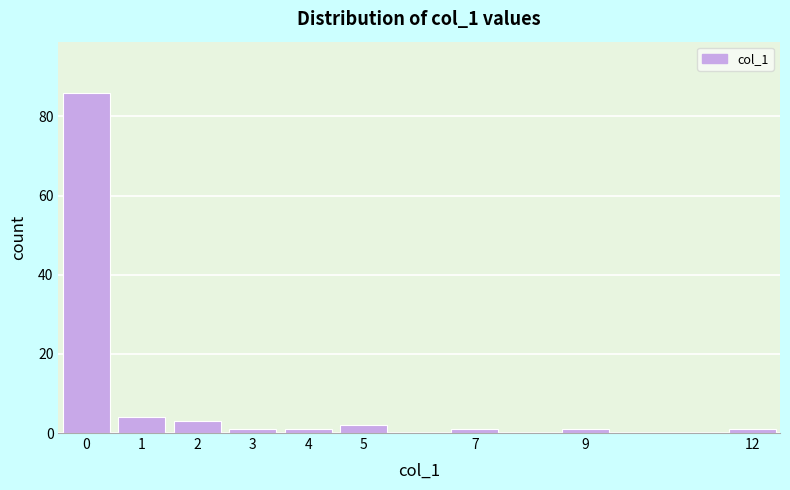

Reading left to right, transcribe this chart: for each bar, give the range it covers on the x-axis and its height. The values are not printed on the chart, so give them approximately, as read against the axis.

-0.5 to 0.5: 86
0.5 to 1.5: 4
1.5 to 2.5: 4
2.5 to 3.5: under 2
3.5 to 4.5: under 2
4.5 to 5.5: 2
5.5 to 6.5: 0
6.5 to 7.5: under 2
7.5 to 8.5: 0
8.5 to 9.5: under 2
9.5 to 10.5: 0
10.5 to 11.5: 0
11.5 to 12.5: under 2